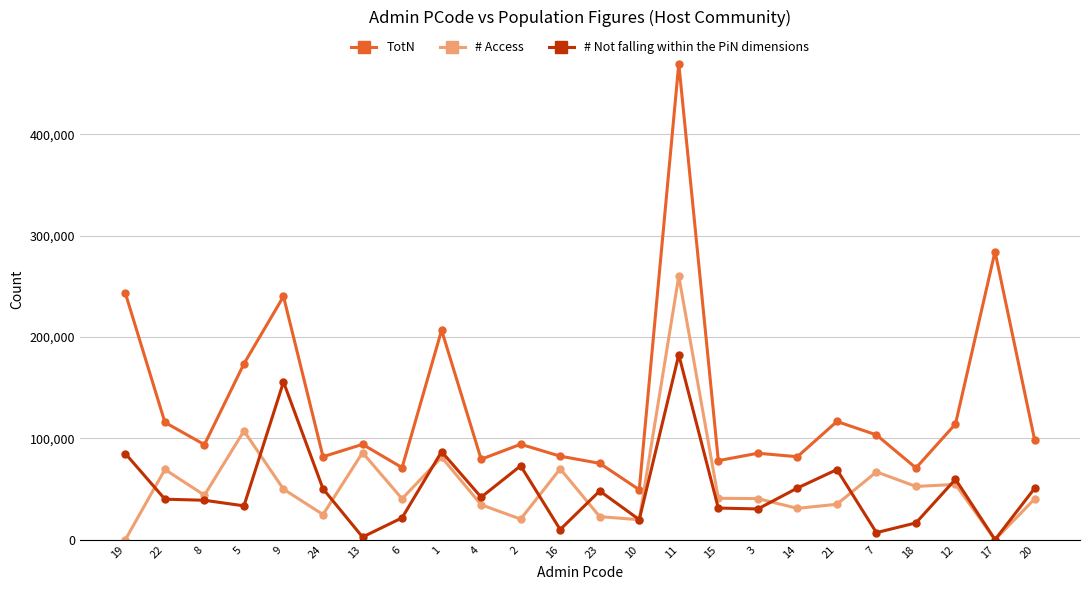

What are all the series names shown in the legend?

TotN, # Access, # Not falling within the PiN dimensions